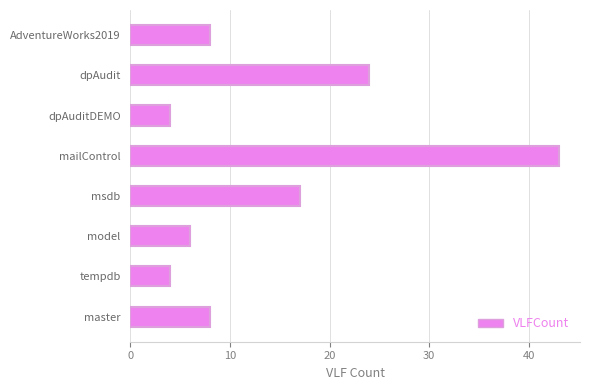

The value at tempdb is 4. True or false?

True